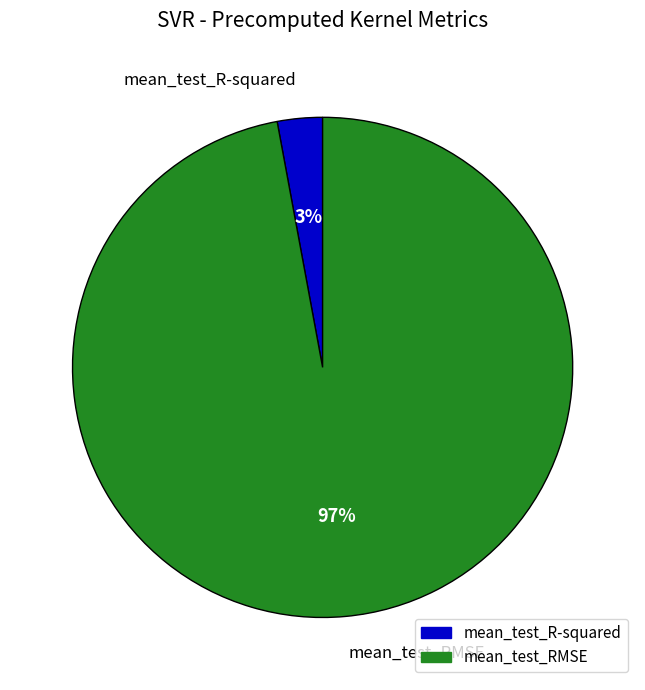

To the nearest percent, what is the average slice percentage?

50%